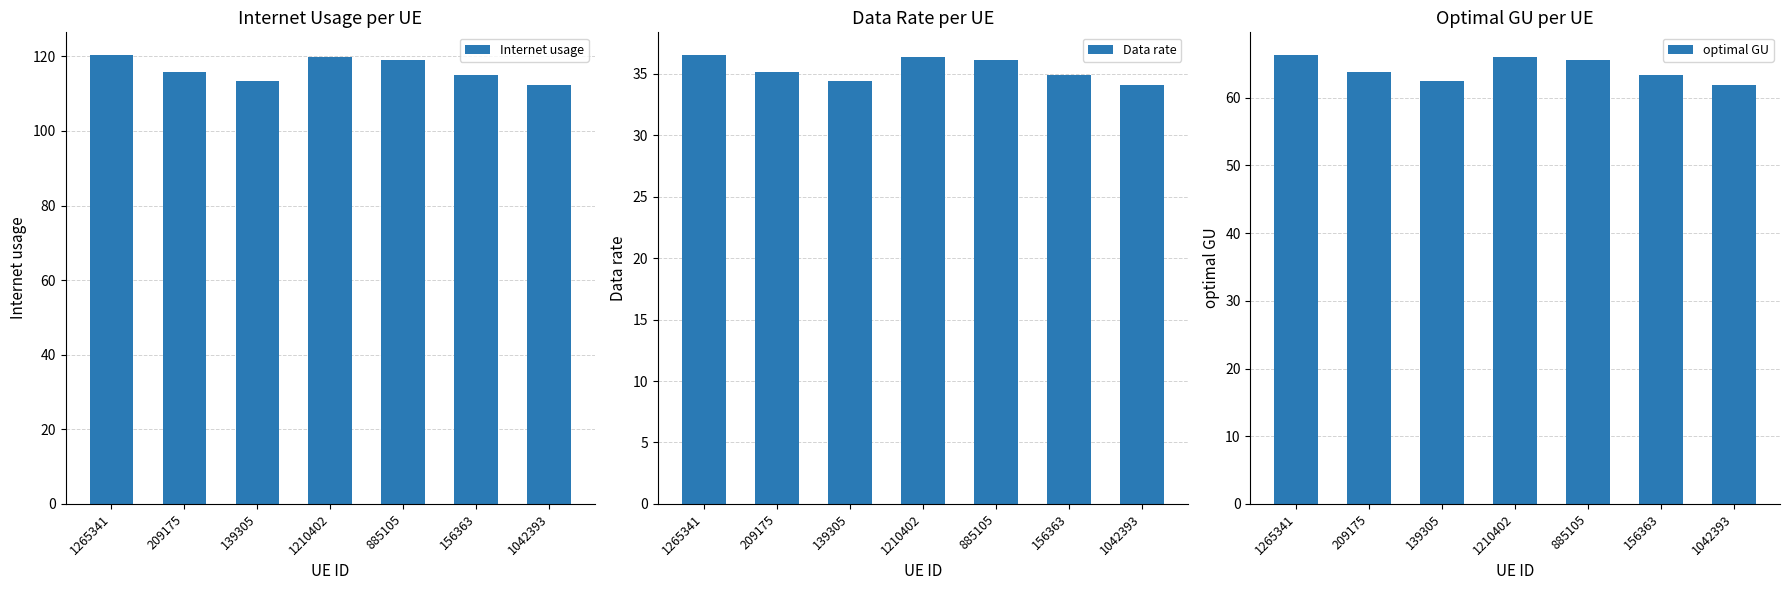

At which category is the sum across all series the highest?

1265341